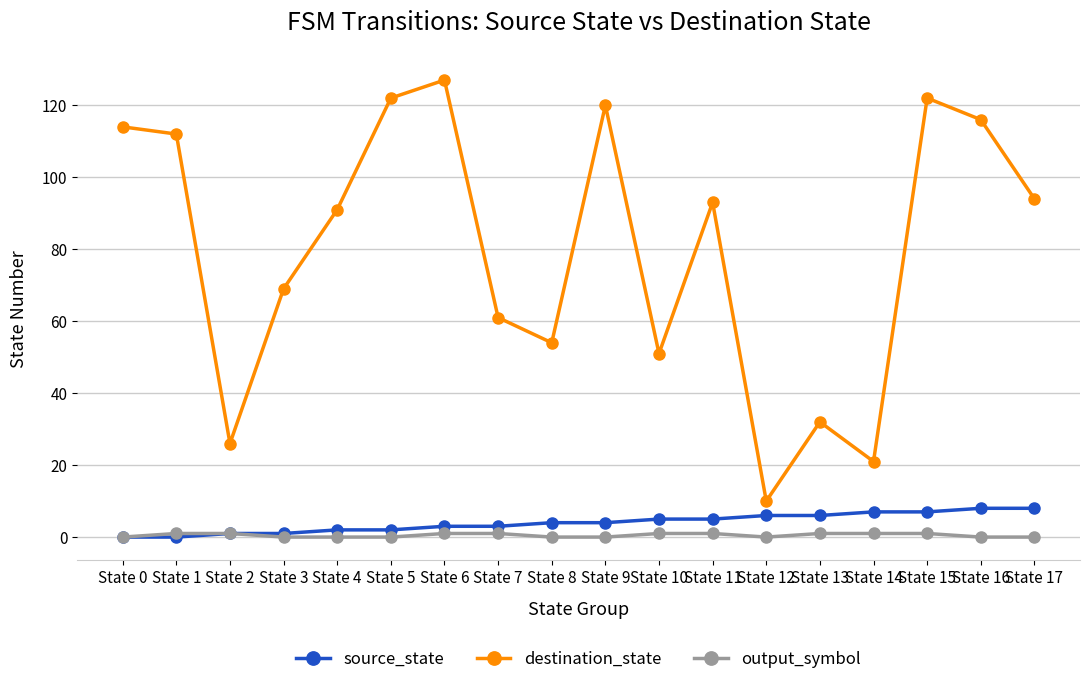

At how many categories does at least one series exceed 24?

16